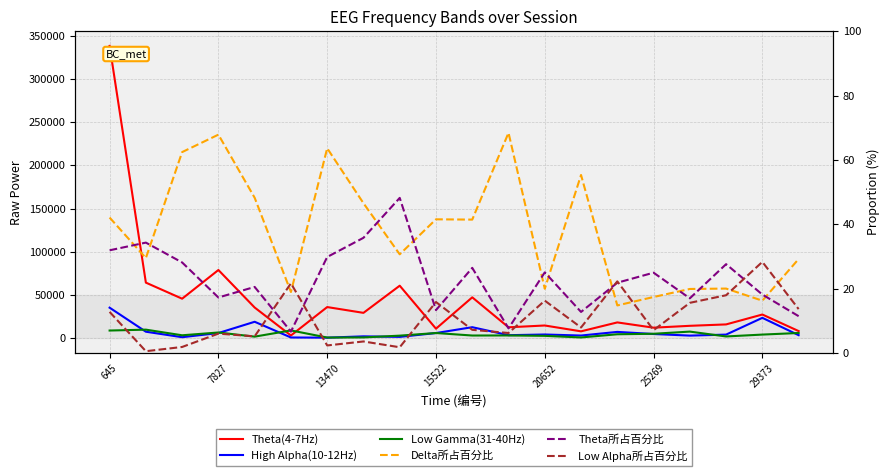

True or false: High Alpha(10-12Hz) has a value of 6107.0 at 15522.

True